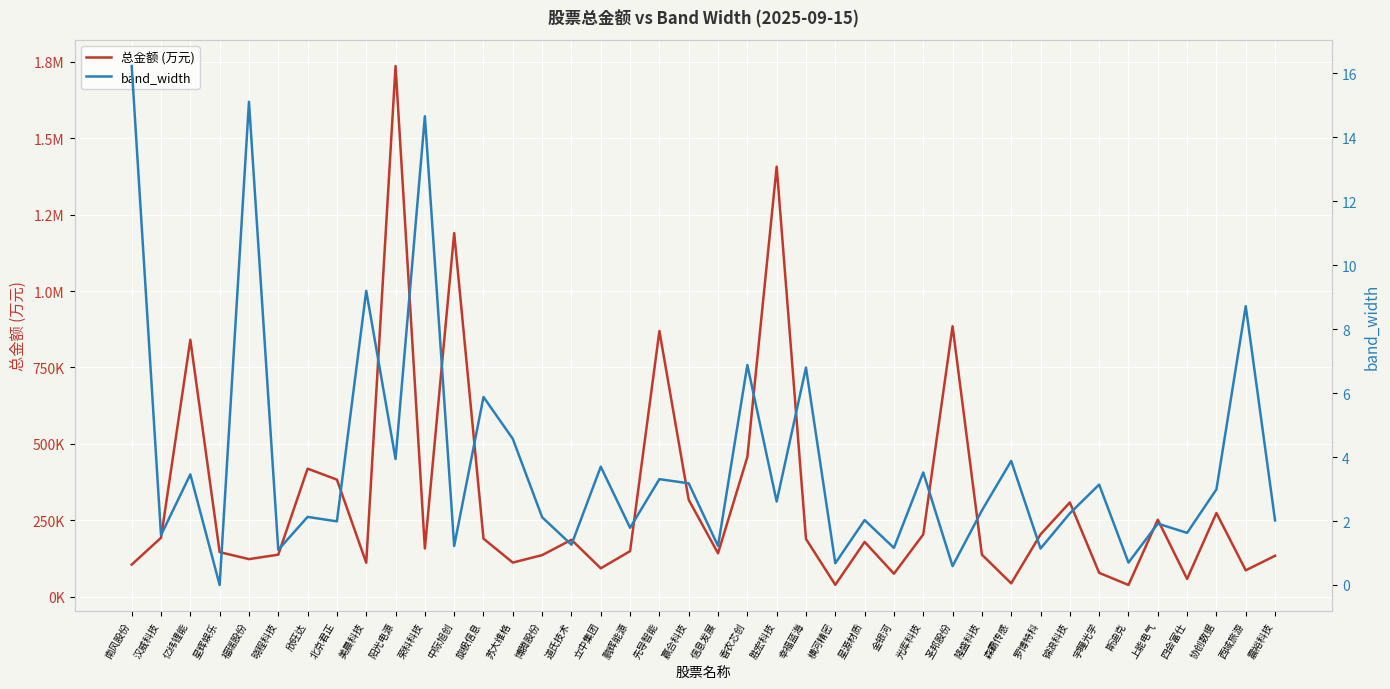

How many categories are shown in the chart?

40